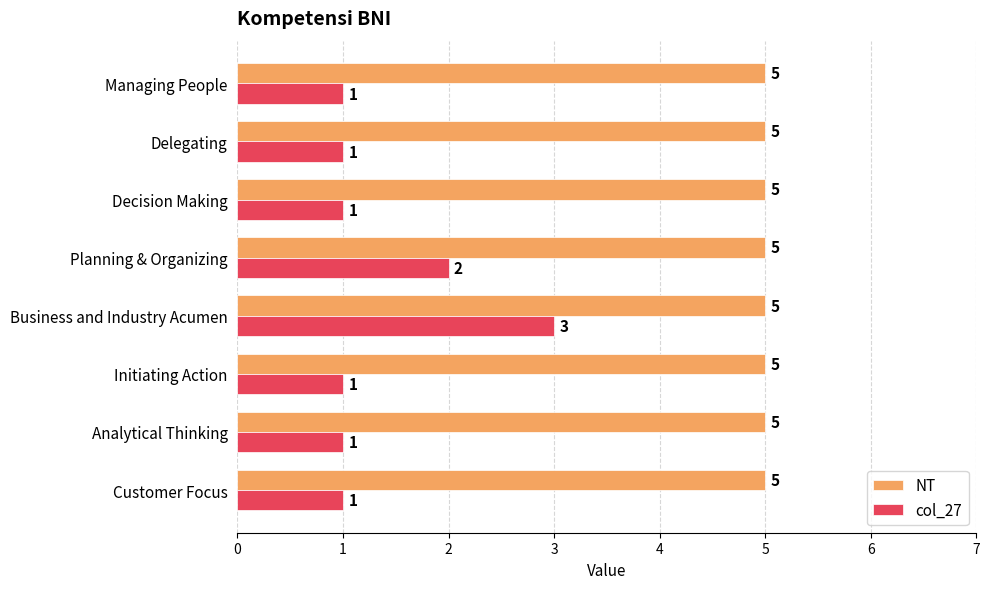

List the series in order of their peak value, lowest first.

col_27, NT